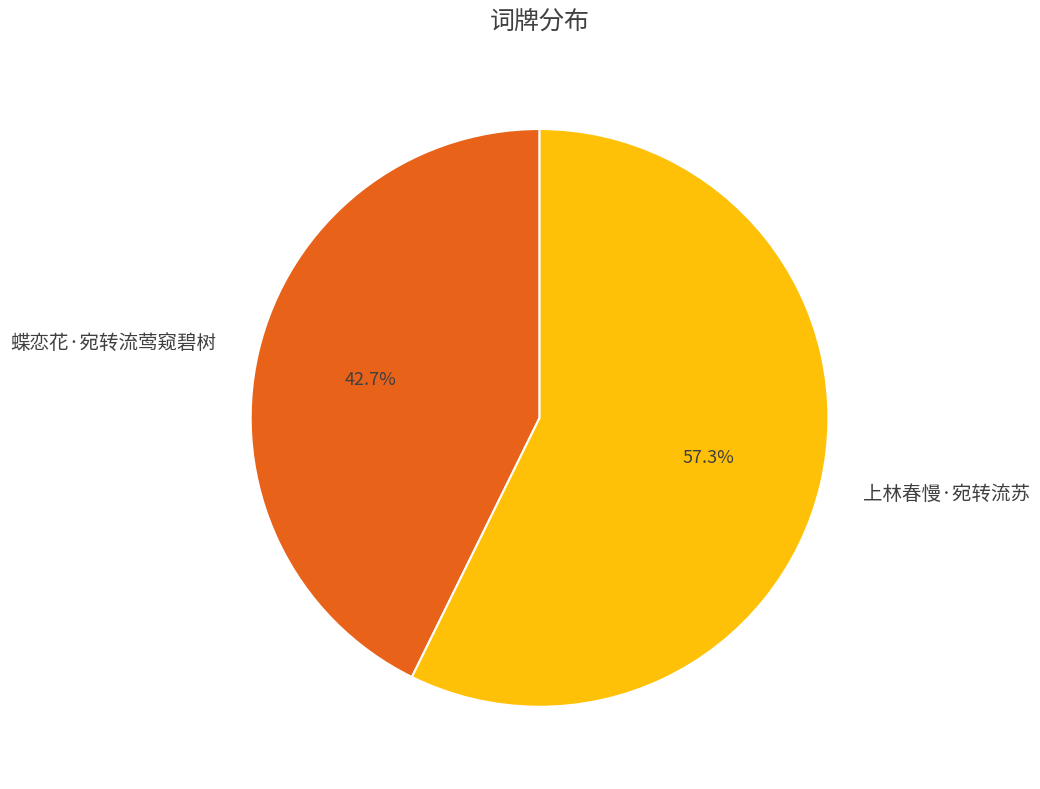

The 上林春慢·宛转流苏 slice represents 57% of the pie. True or false?

True